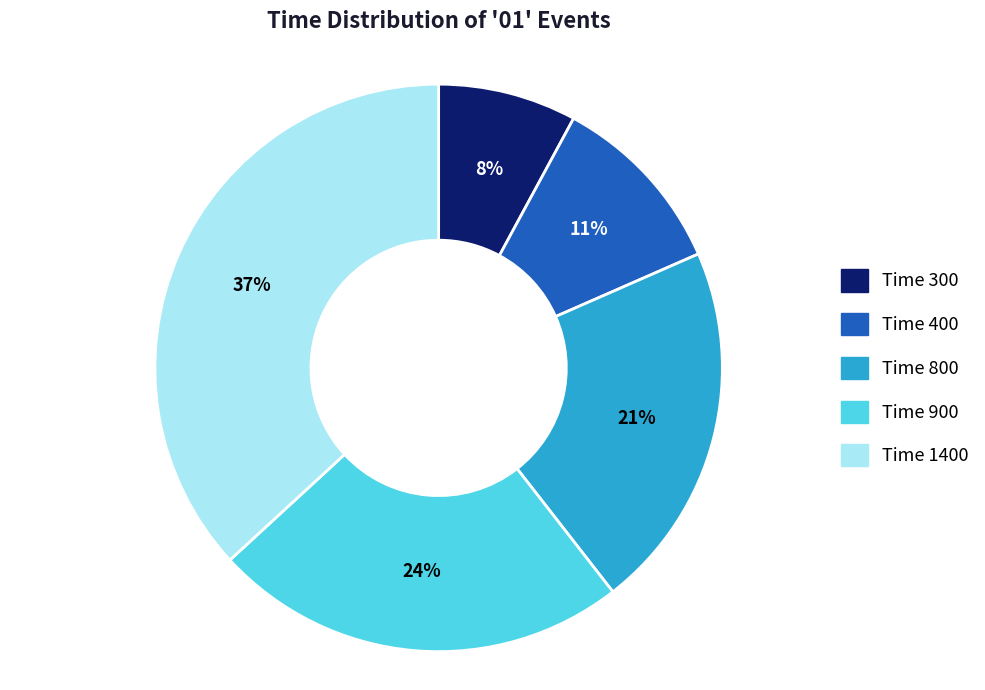

True or false: Time 900 accounts for 32% of the total.

False